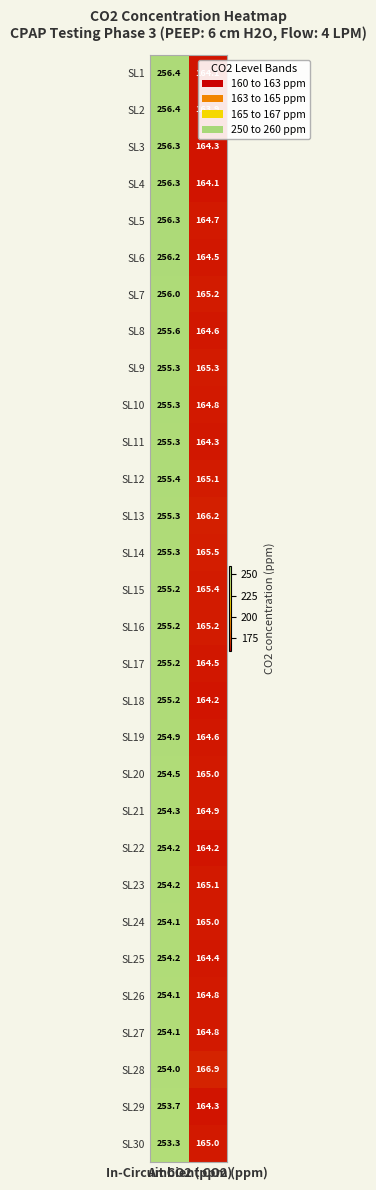

Which series has the widest spread of values?

SL2